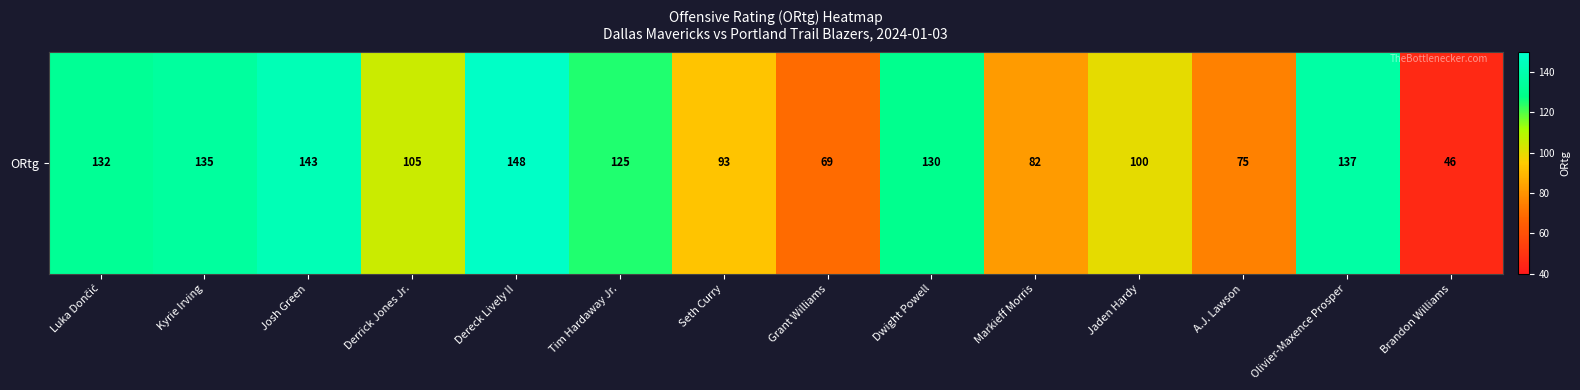

True or false: the data shows 46 at Brandon Williams.

True